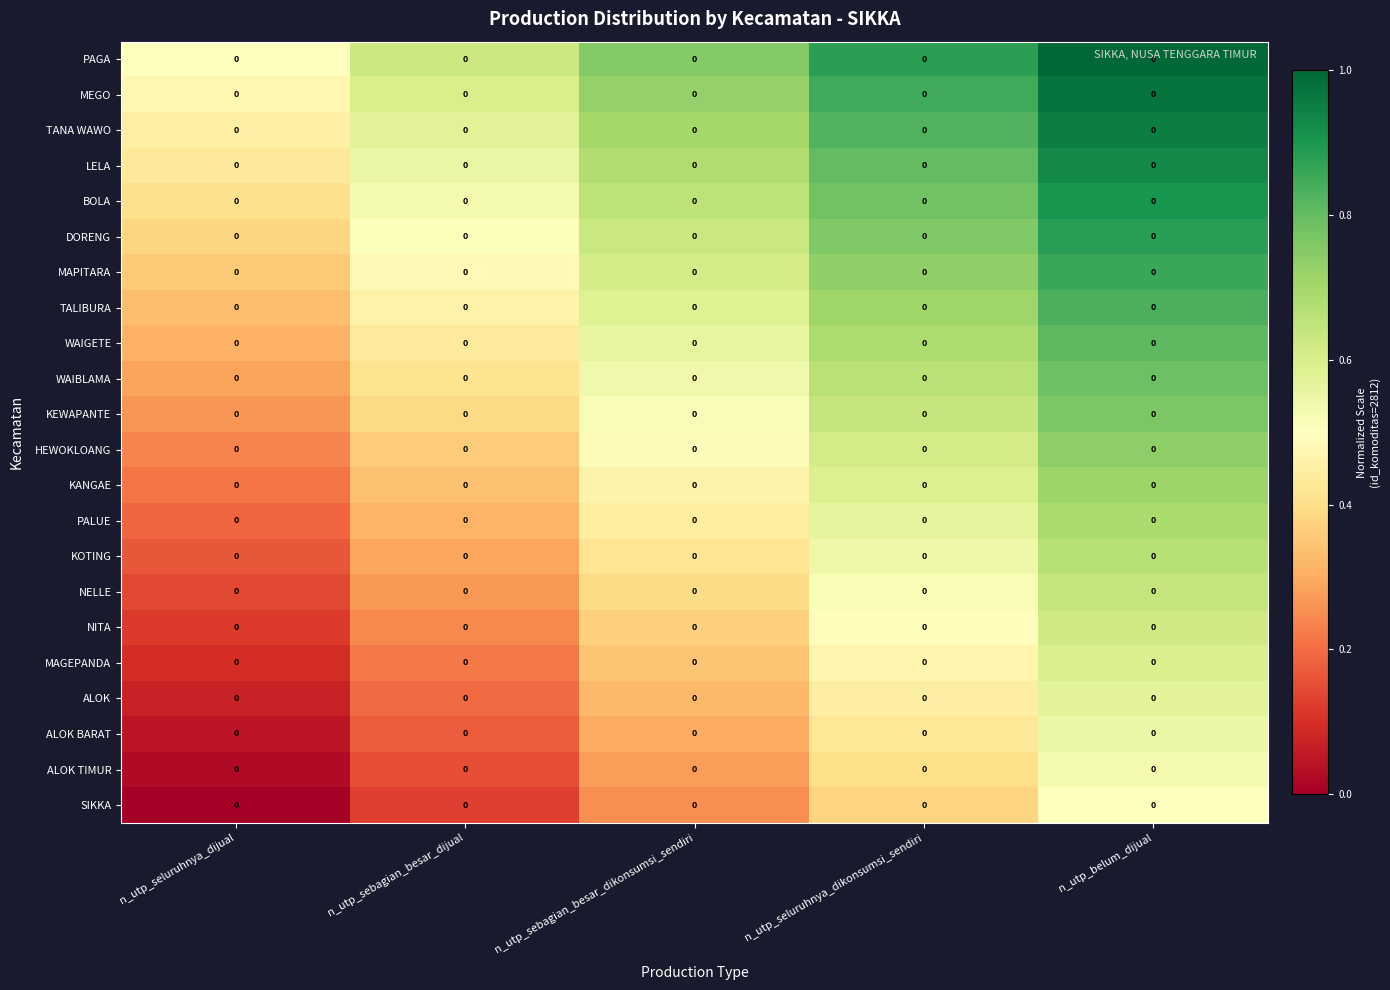

How many SIKKA values are between 0 and 1?

5